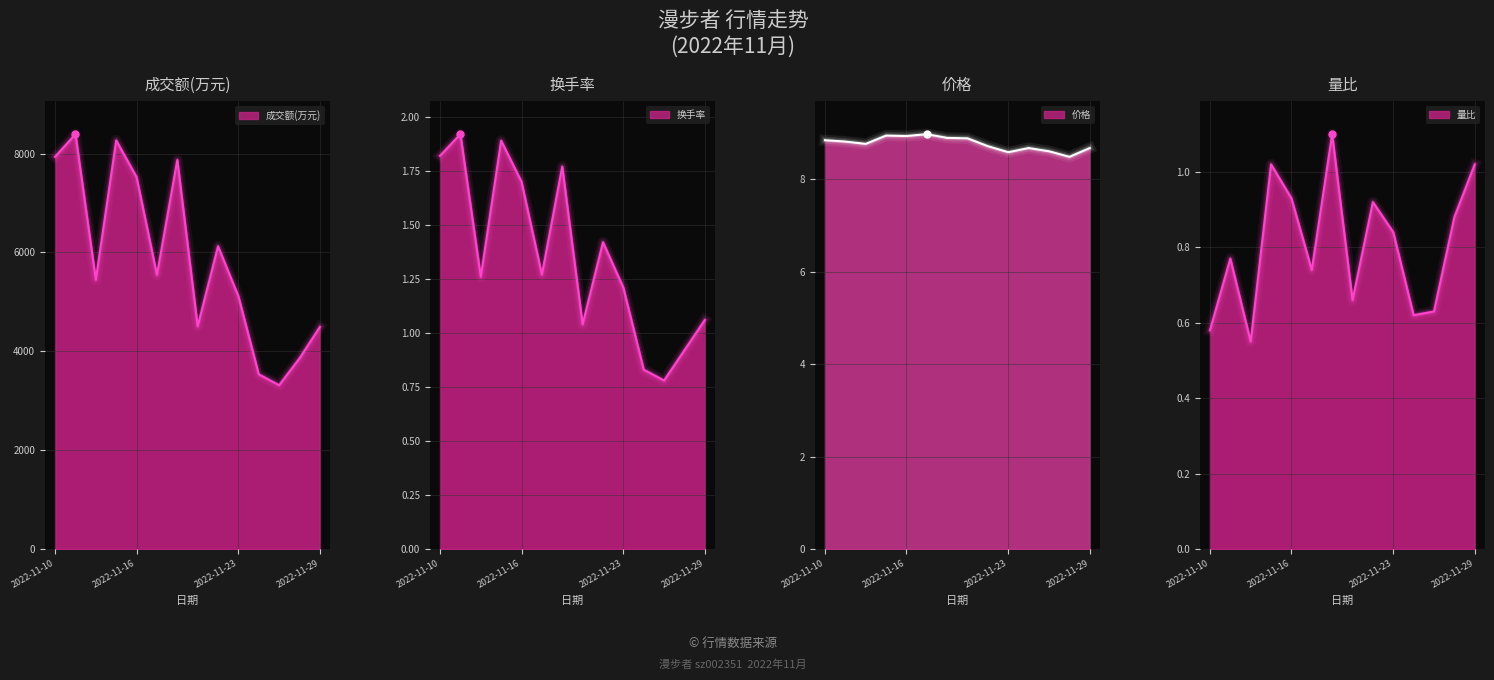

Which series reaches the minimum Y coordinate?

量比